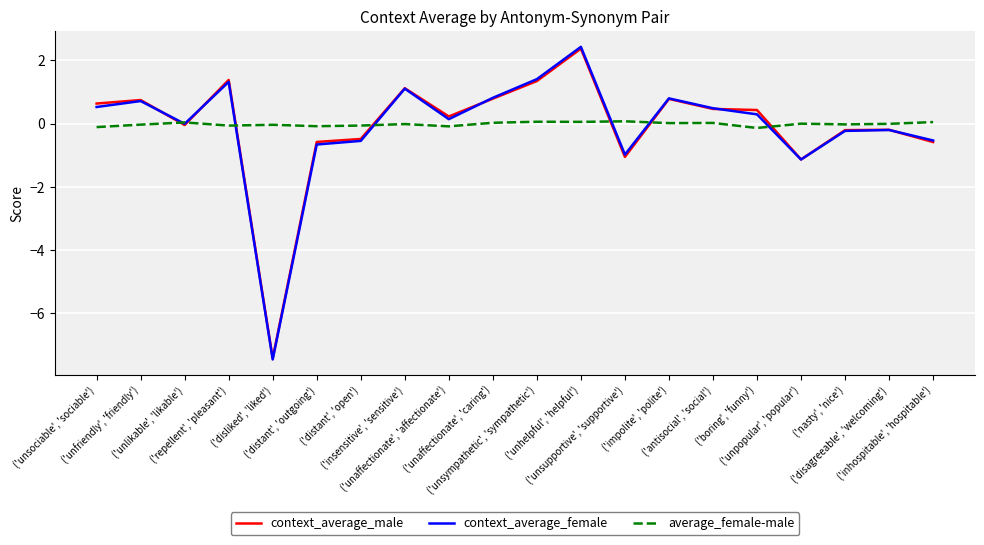

Where is the first local minimum for context_average_female?

('unlikable', 'likable')